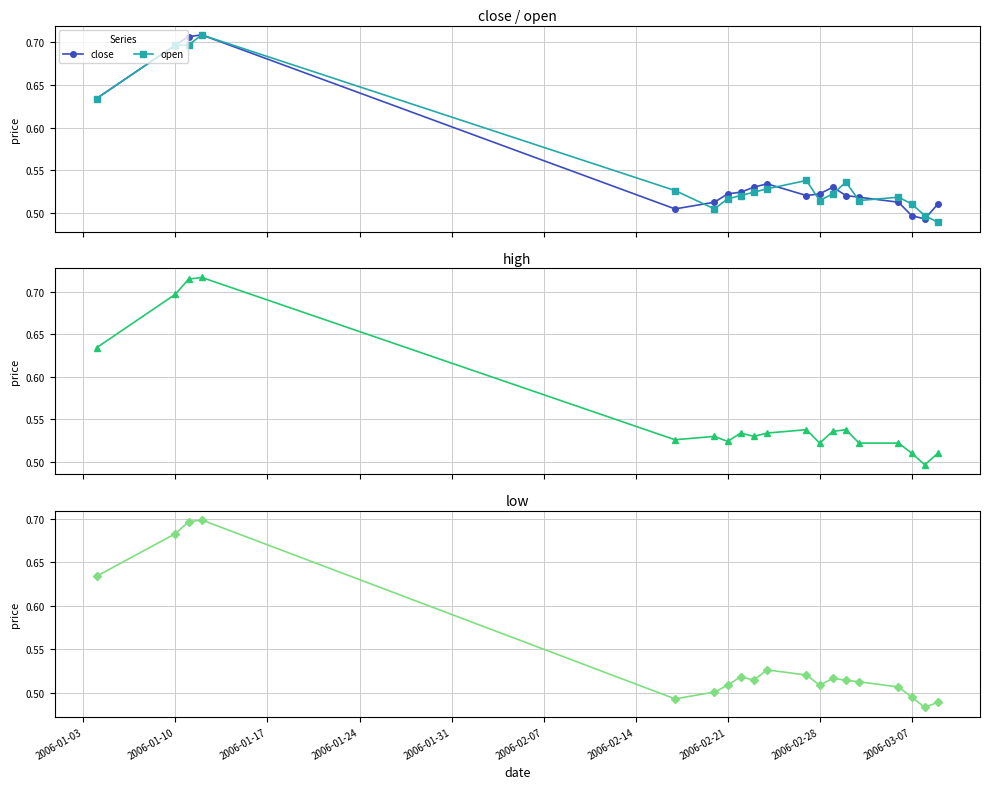

How many close values are between 0 and 1?

19